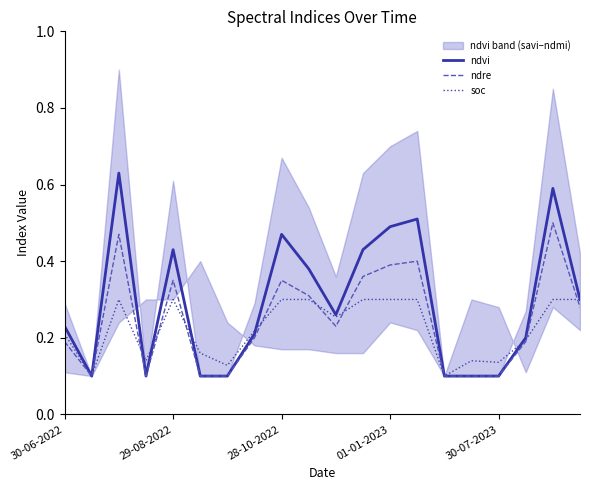

The value of ndre at 30-06-2022 is 0.3. True or false?

False